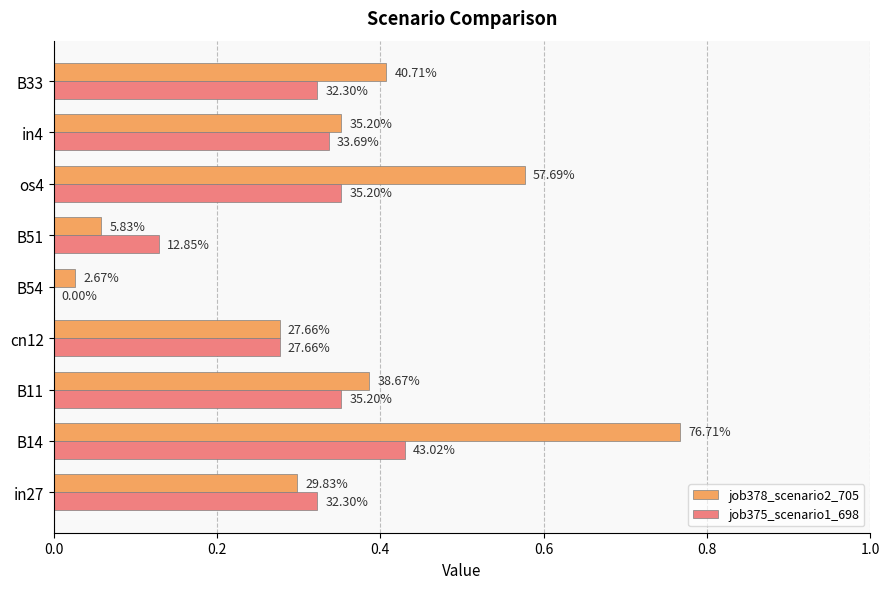

What are all the series names shown in the legend?

job378_scenario2_705, job375_scenario1_698